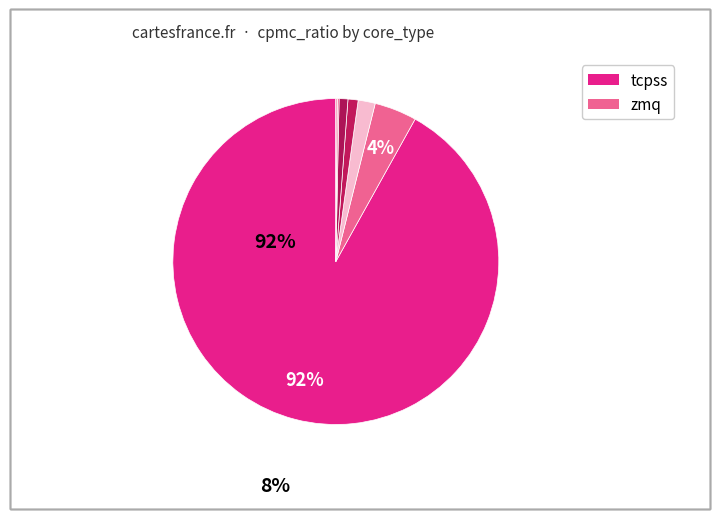

Rank the categories by value from highest to lowest.

tcpss, zmq, tcp, ipc, udp, zmqss, inproc, singleCore